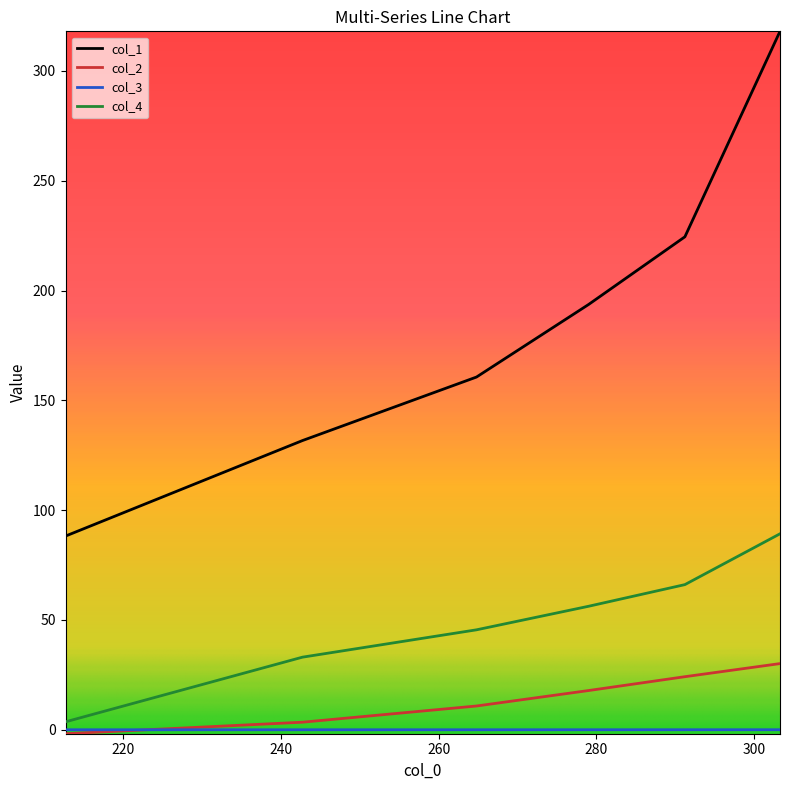

Which series has the largest range (max minus min)?

col_1